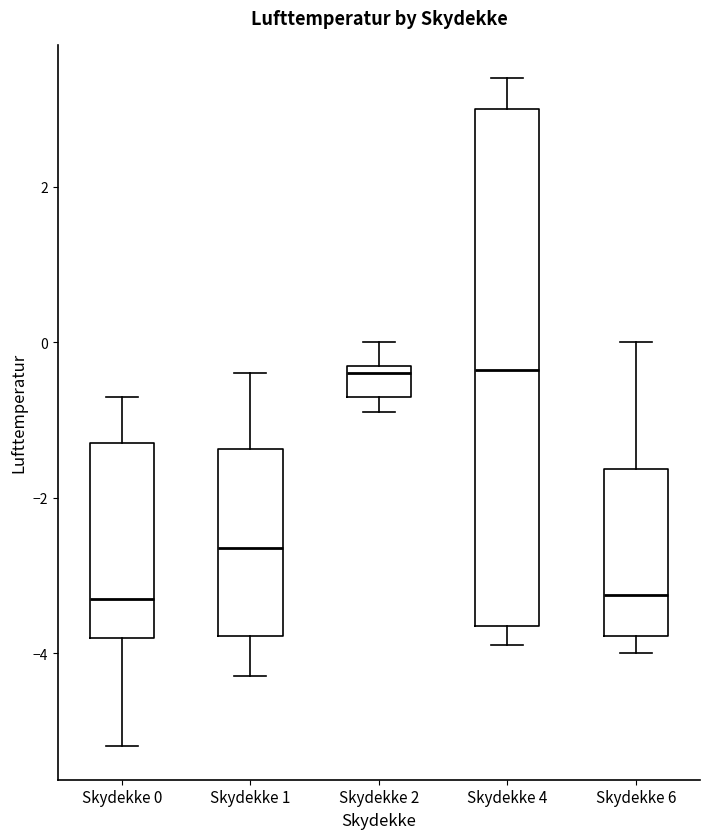

Which box is the tallest, from its lower edge to its upper edge?

Skydekke 4